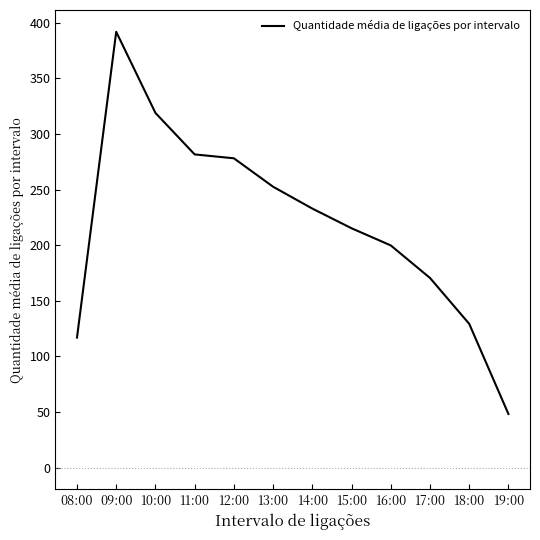

Does the chart display data point markers on the line(s)?

No